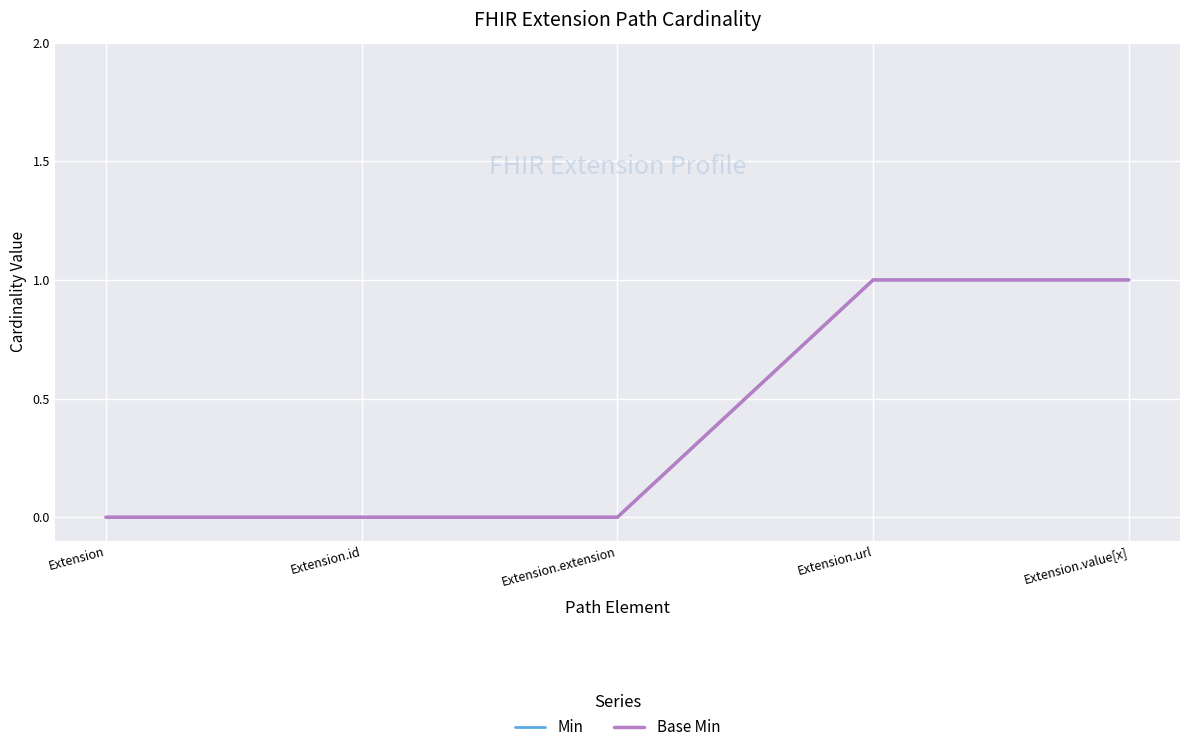

What is the difference between the Base Min values at Extension.url and Extension.id?

1